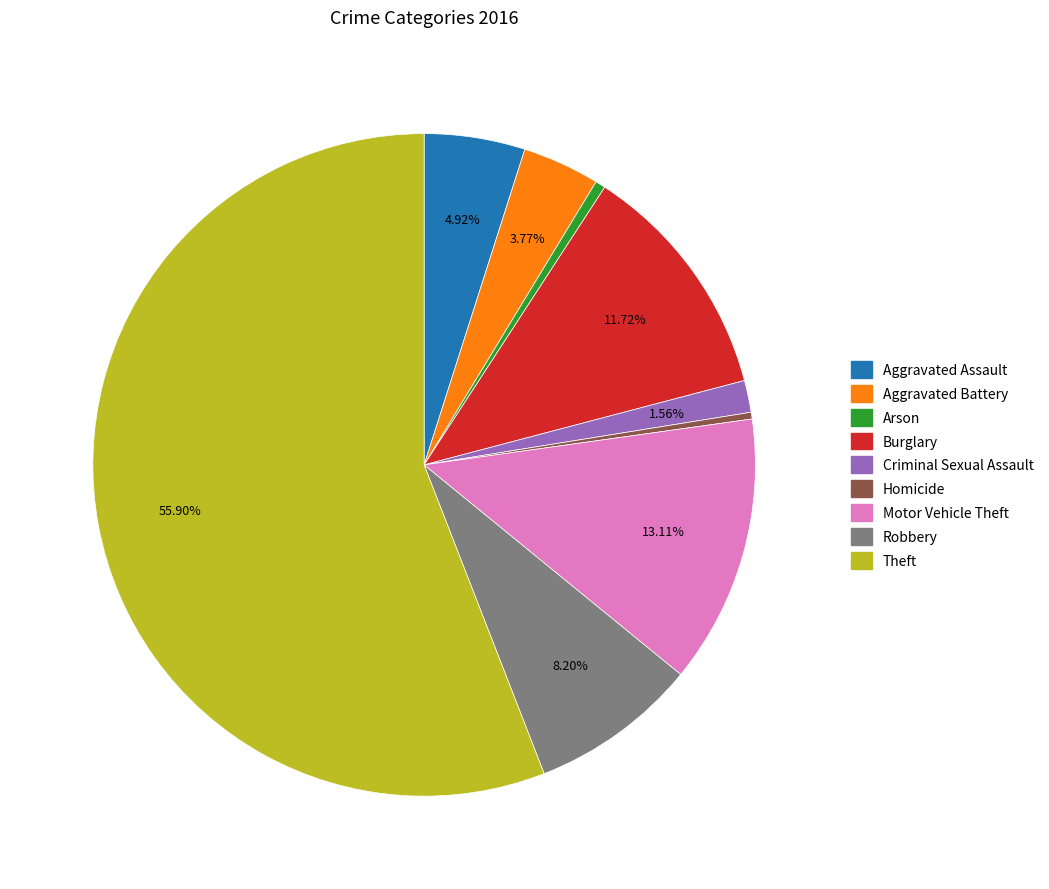

Count the number of slices in the pie.

9